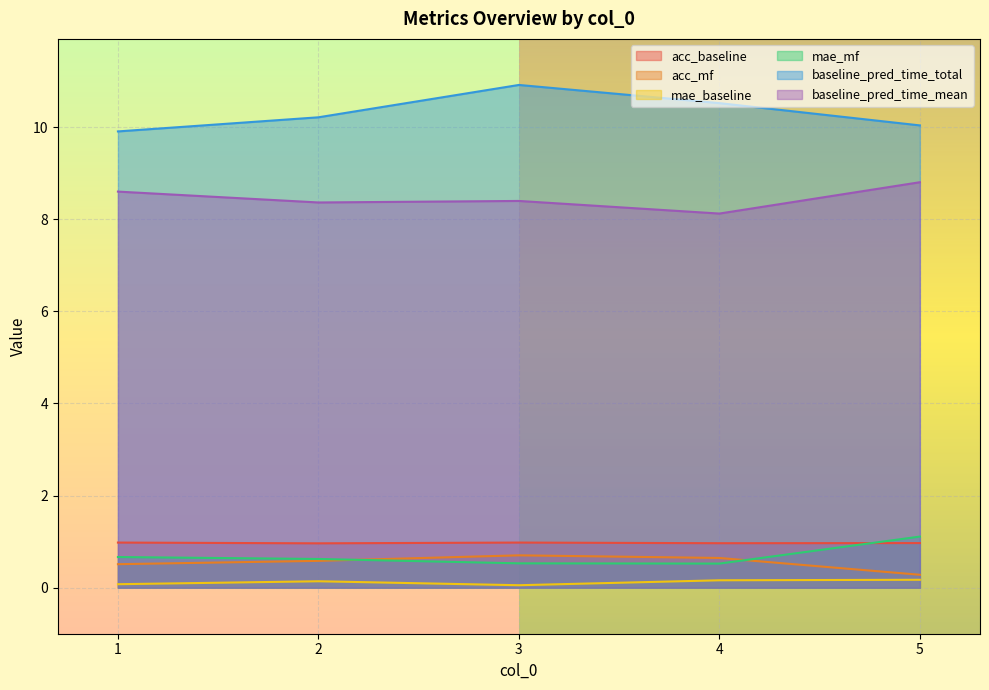

True or false: mae_mf and baseline_pred_time_mean cross at least once.

False